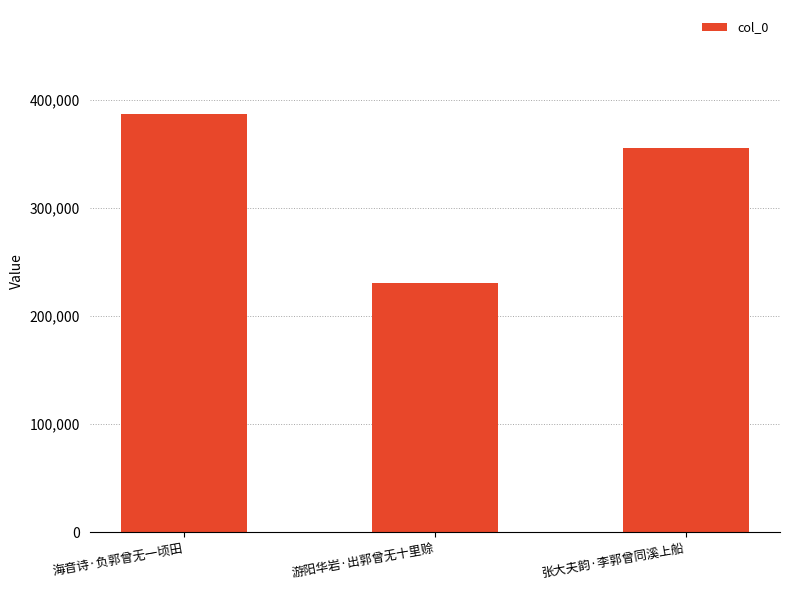

Reading left to right, list all the values displayed in this chart.

海音诗·负郭曾无一顷田=386279	游阳华岩·出郭曾无十里赊=230158	张大夫韵·李郭曾同溪上船=355520